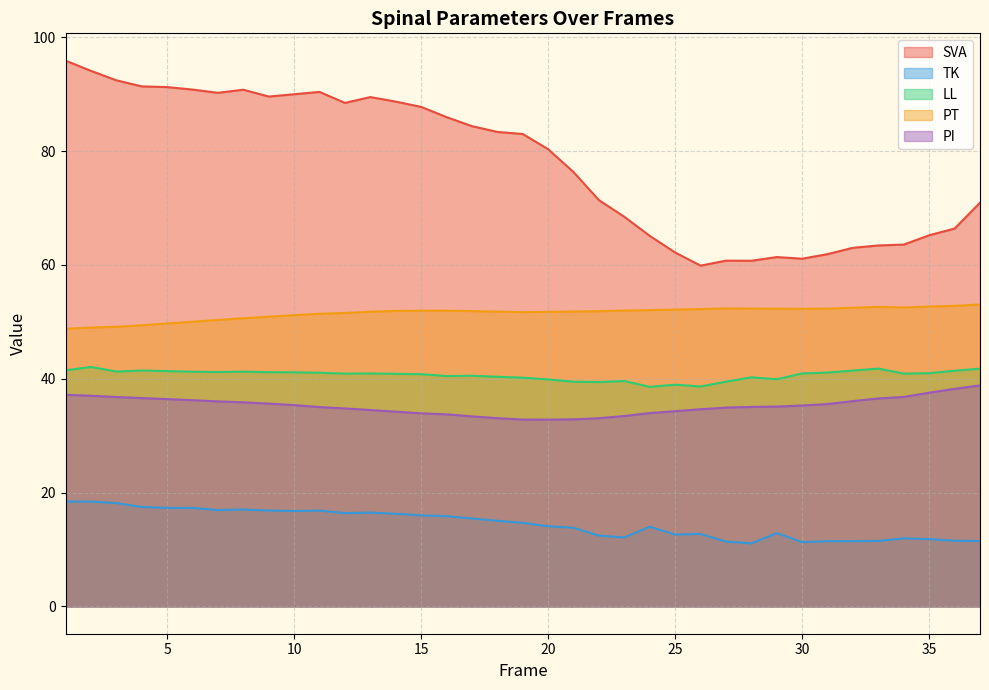

How many values in the TK series are below 14?

16